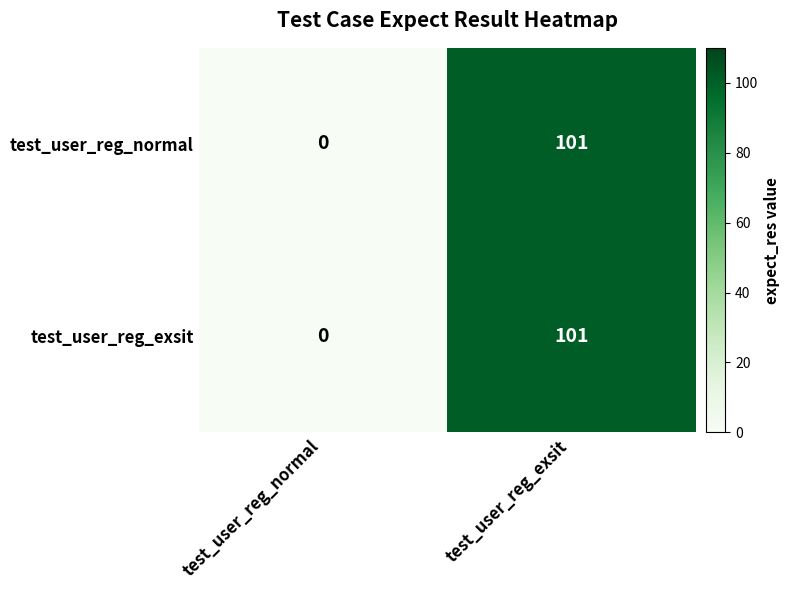

Rank the categories by test_user_reg_normal value from highest to lowest.

test_user_reg_exsit, test_user_reg_normal